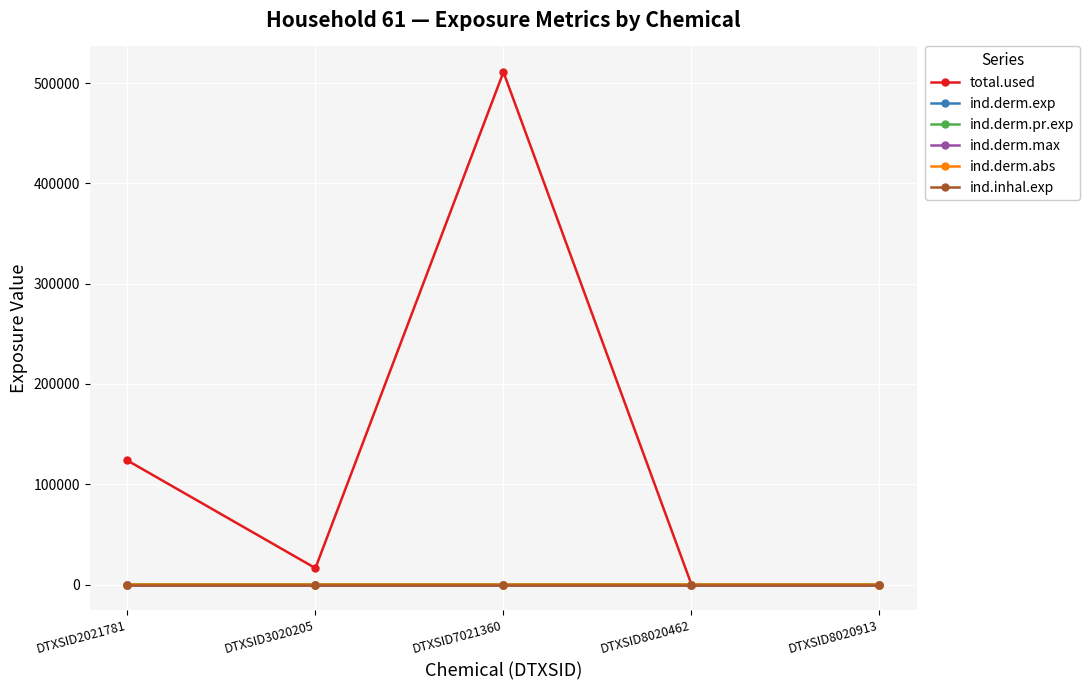

Does the chart have visible grid lines?

Yes